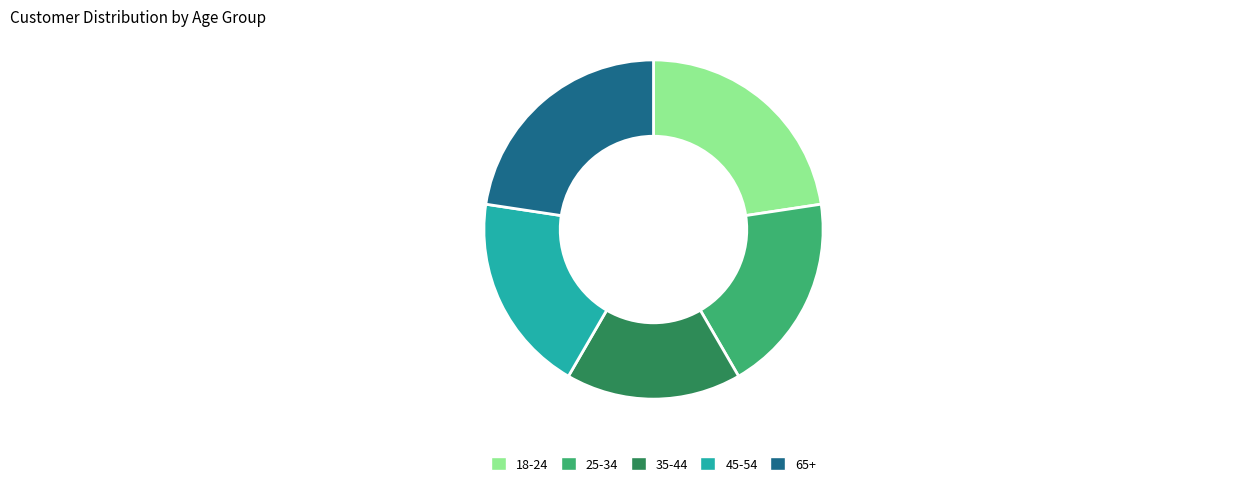

Does 18-24 account for over 50% of the chart?

No